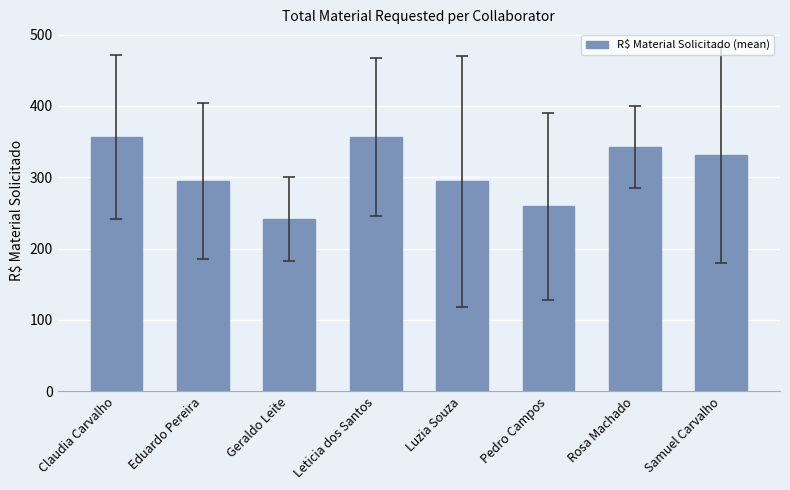

Is it true that the value at Rosa Machado is 447.2?

False